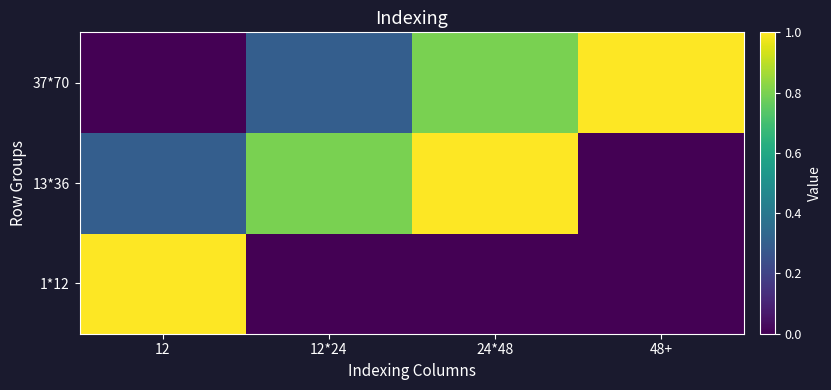

Reading right to left, list all the values displayed in this chart.

1*12: 48+=0.0	24*48=0.0	12*24=0.0	12=1.0
13*36: 48+=0.0	24*48=1.0	12*24=0.8	12=0.3
37*70: 48+=1.0	24*48=0.8	12*24=0.3	12=0.0